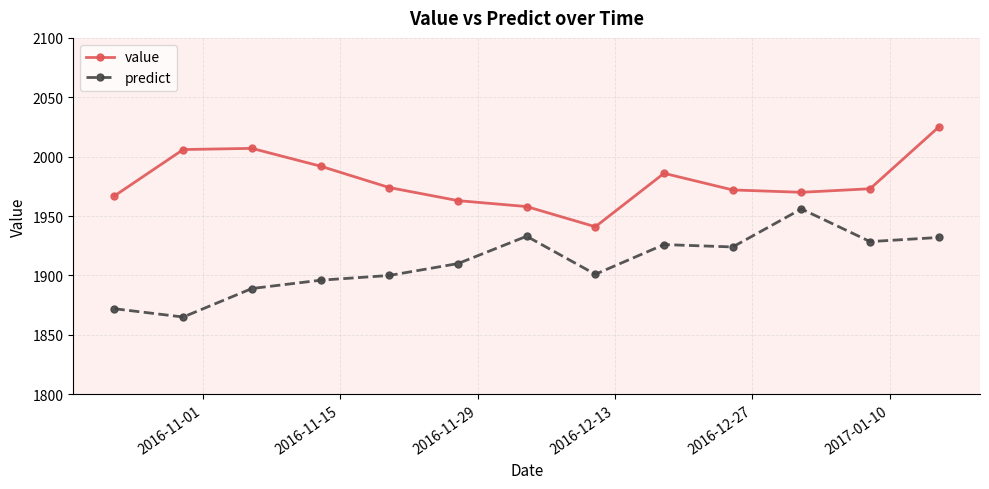

Rank the series by their average value, from highest to lowest.

value, predict